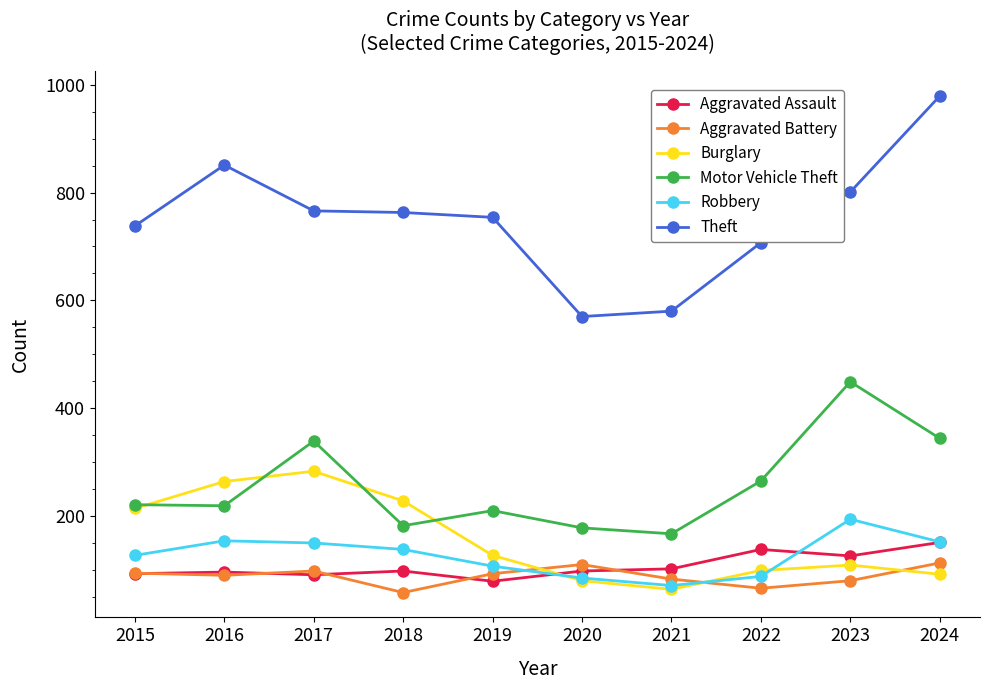

What is the sum of all Motor Vehicle Theft values?

2574